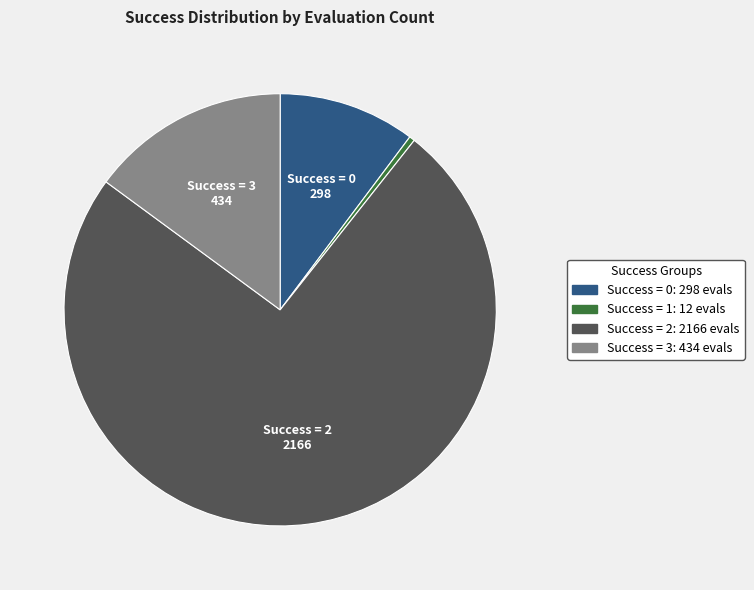

Does any single category account for the majority?

Yes